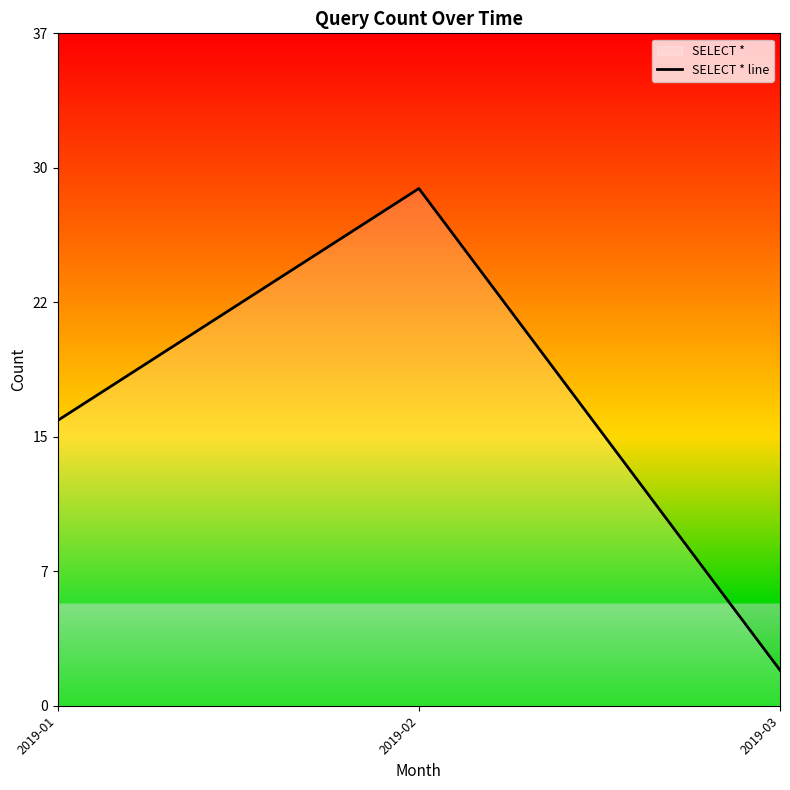

List the labels in order of value, largest first.

2019-02, 2019-01, 2019-03